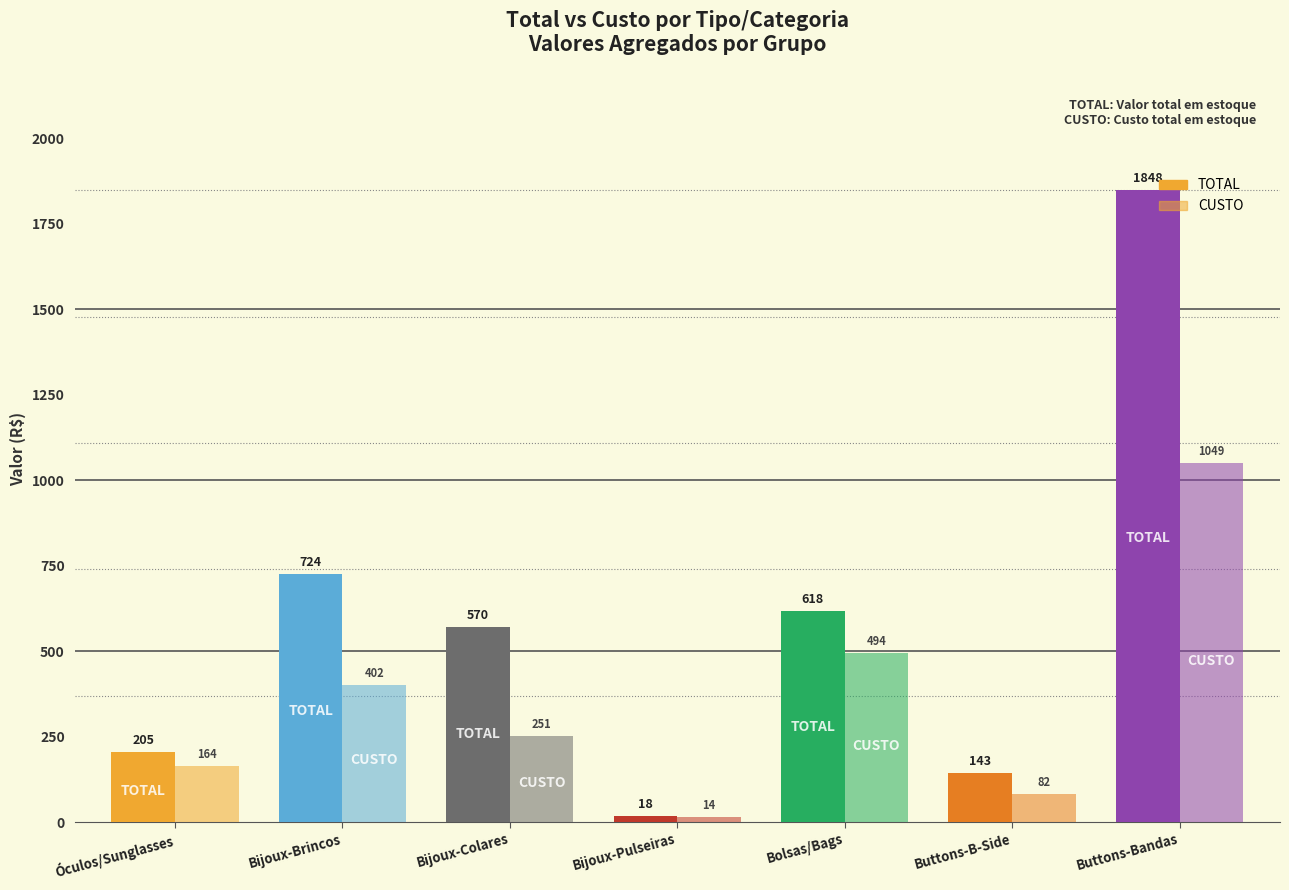

How many values in the CUSTO series exceed 251?

4